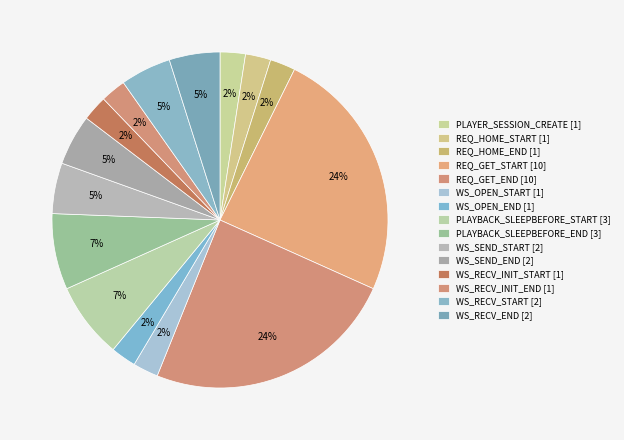

How many segments does this pie chart have?

15